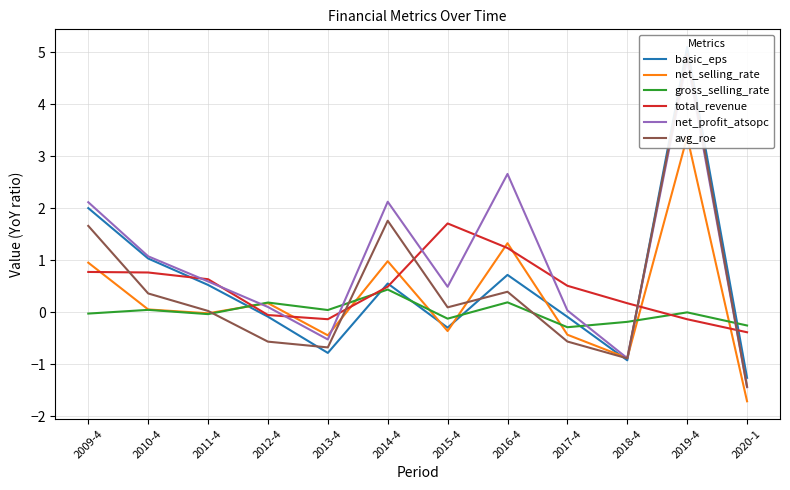

The avg_roe series shows -0.6 at 2017-4. True or false?

True